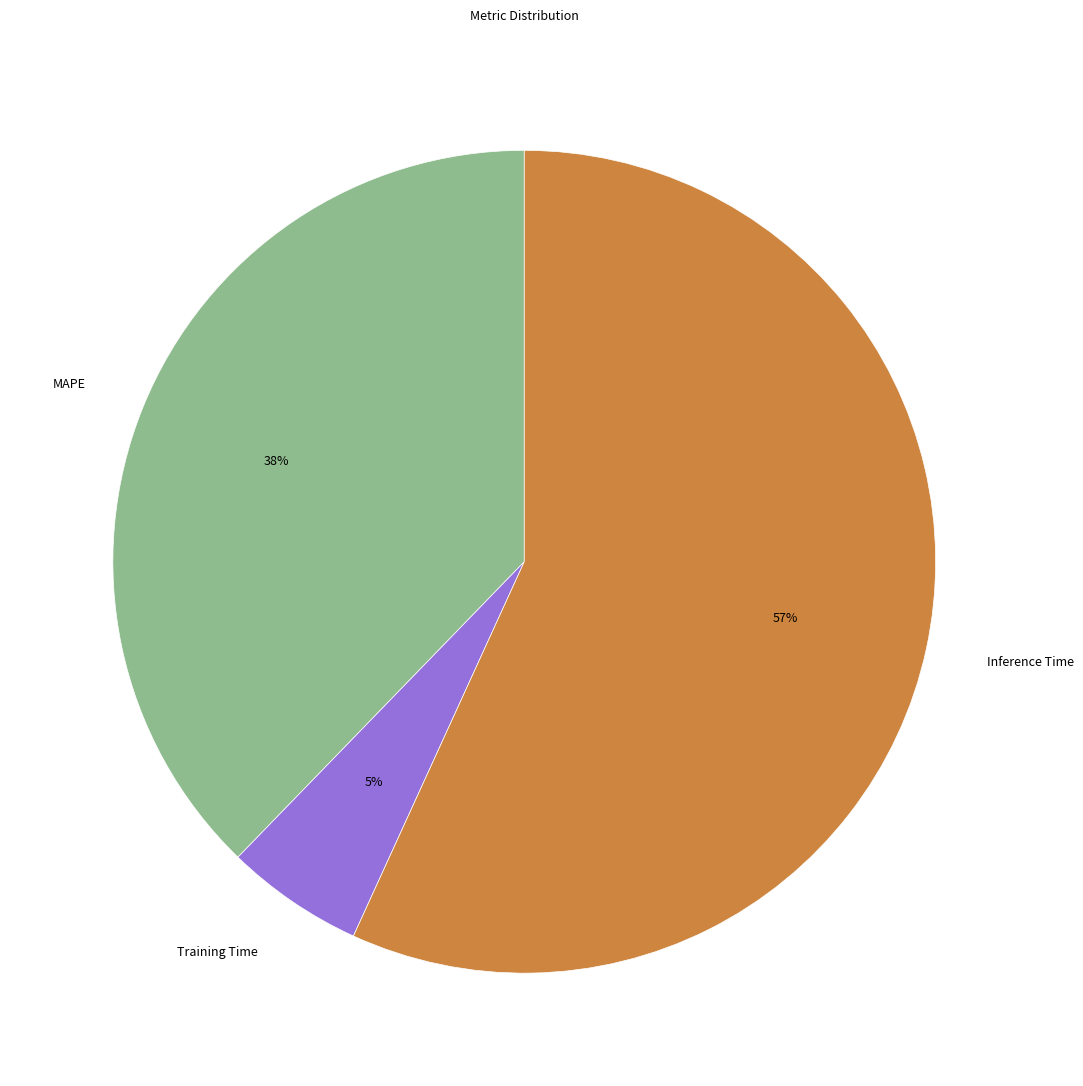

Count the number of slices in the pie.

3